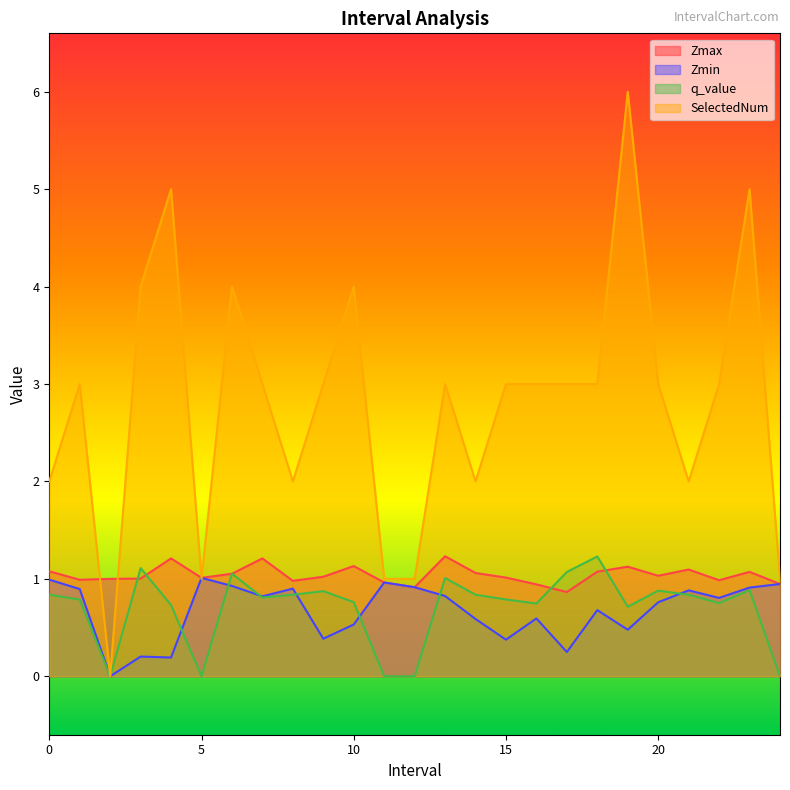

How many values in q_value are above zero?

20